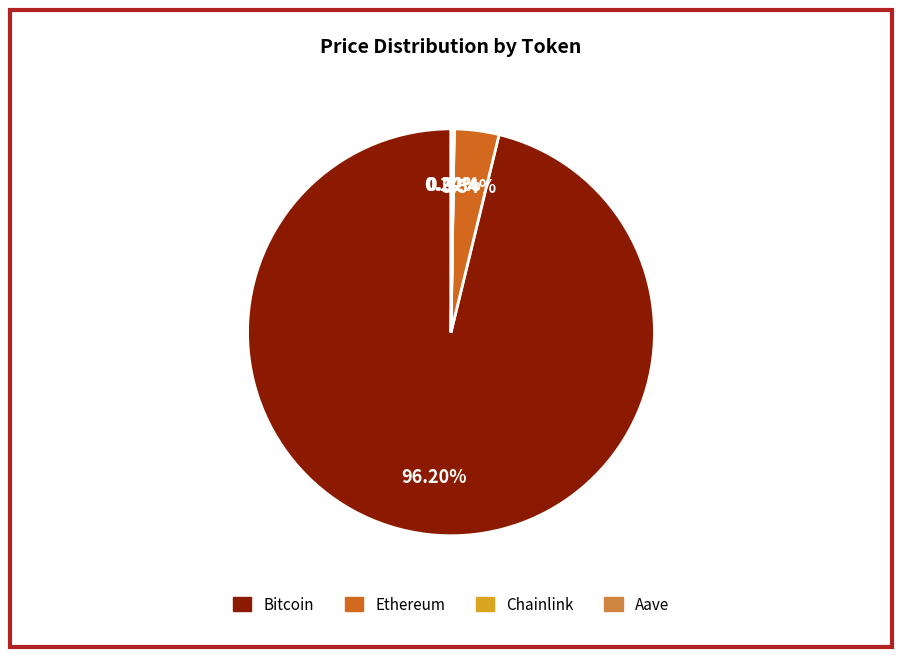

Combined, do Ethereum and Bitcoin account for over 50%?

Yes